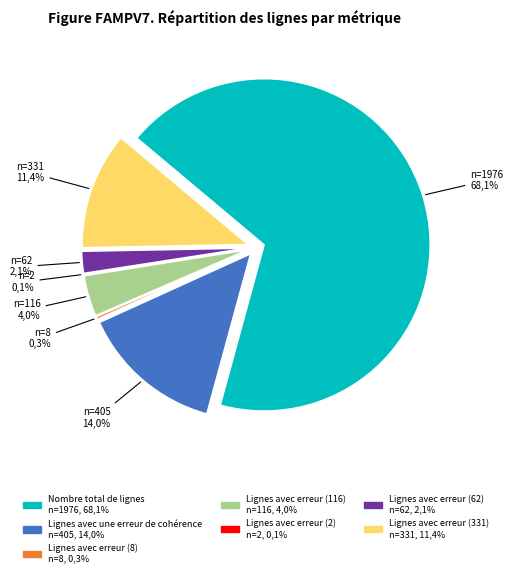

Does any single category account for the majority?

Yes